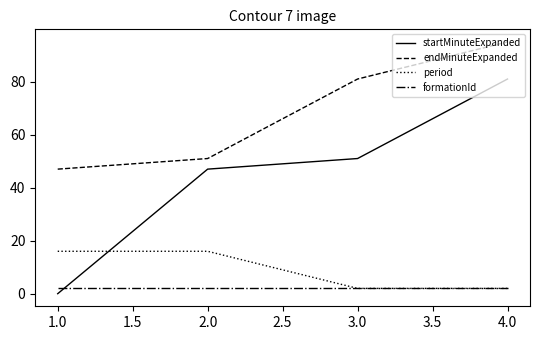

After their last crossing, which series has the higher values: startMinuteExpanded or period?

startMinuteExpanded